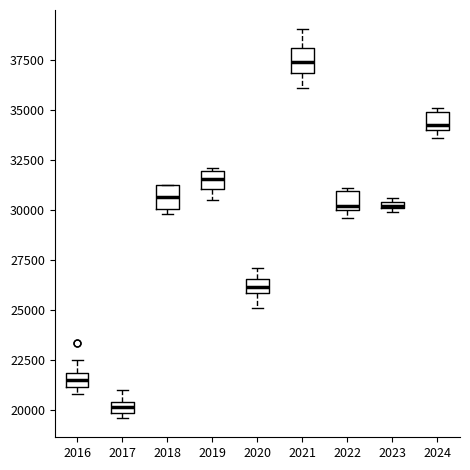

Where is the upper edge of the box at x = 2019 on the y-axis? The values are not printed on the chart, so give them approximately, as read against the axis.

32000